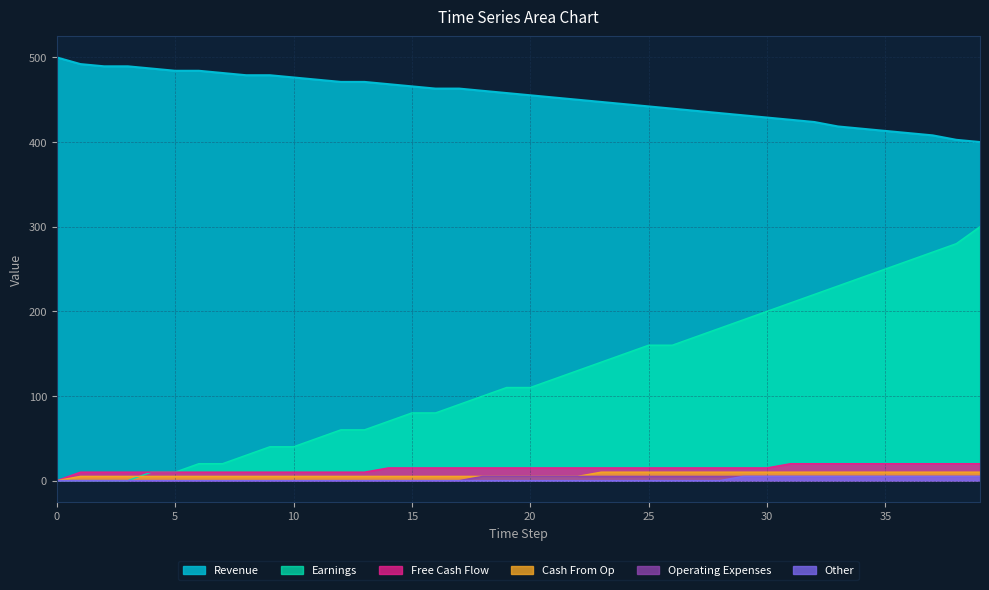

Which series has the largest total across all categories?

Revenue